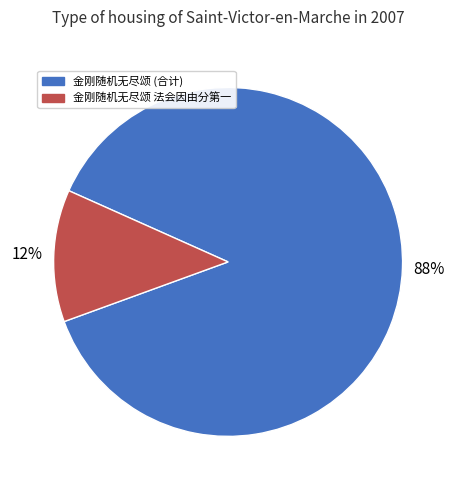

Is it true that 金刚随机无尽颂 (合计) is 81% of the pie?

False